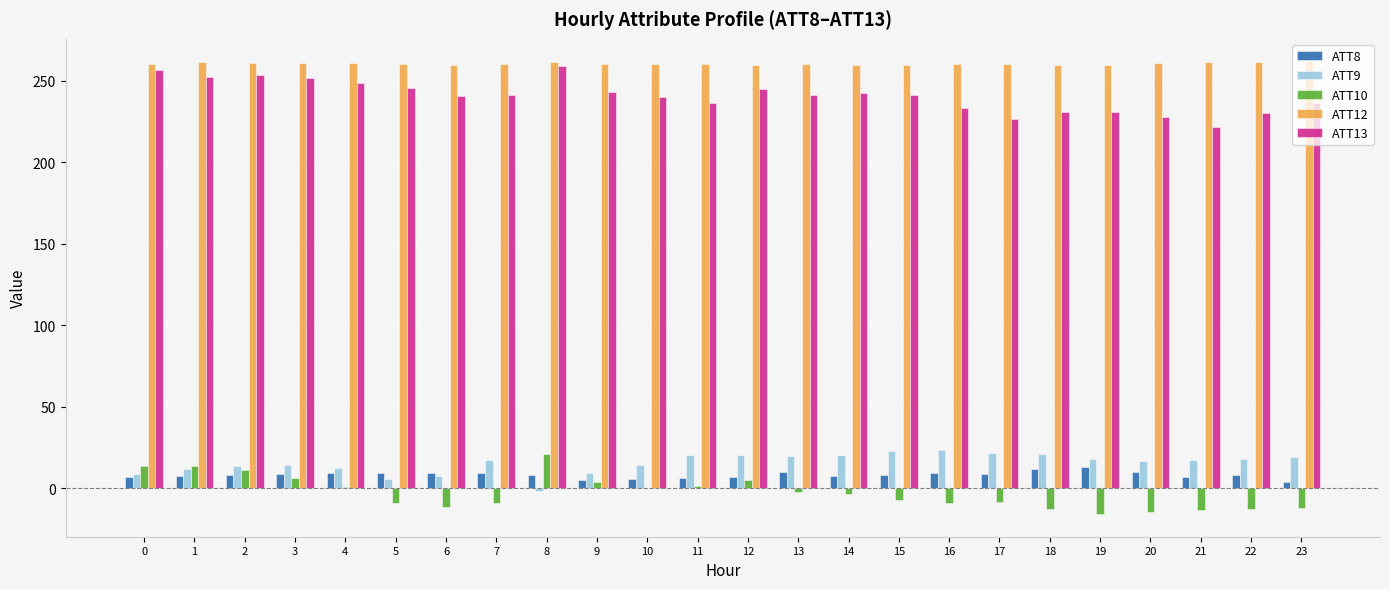

How many values in ATT9 are above zero?

23